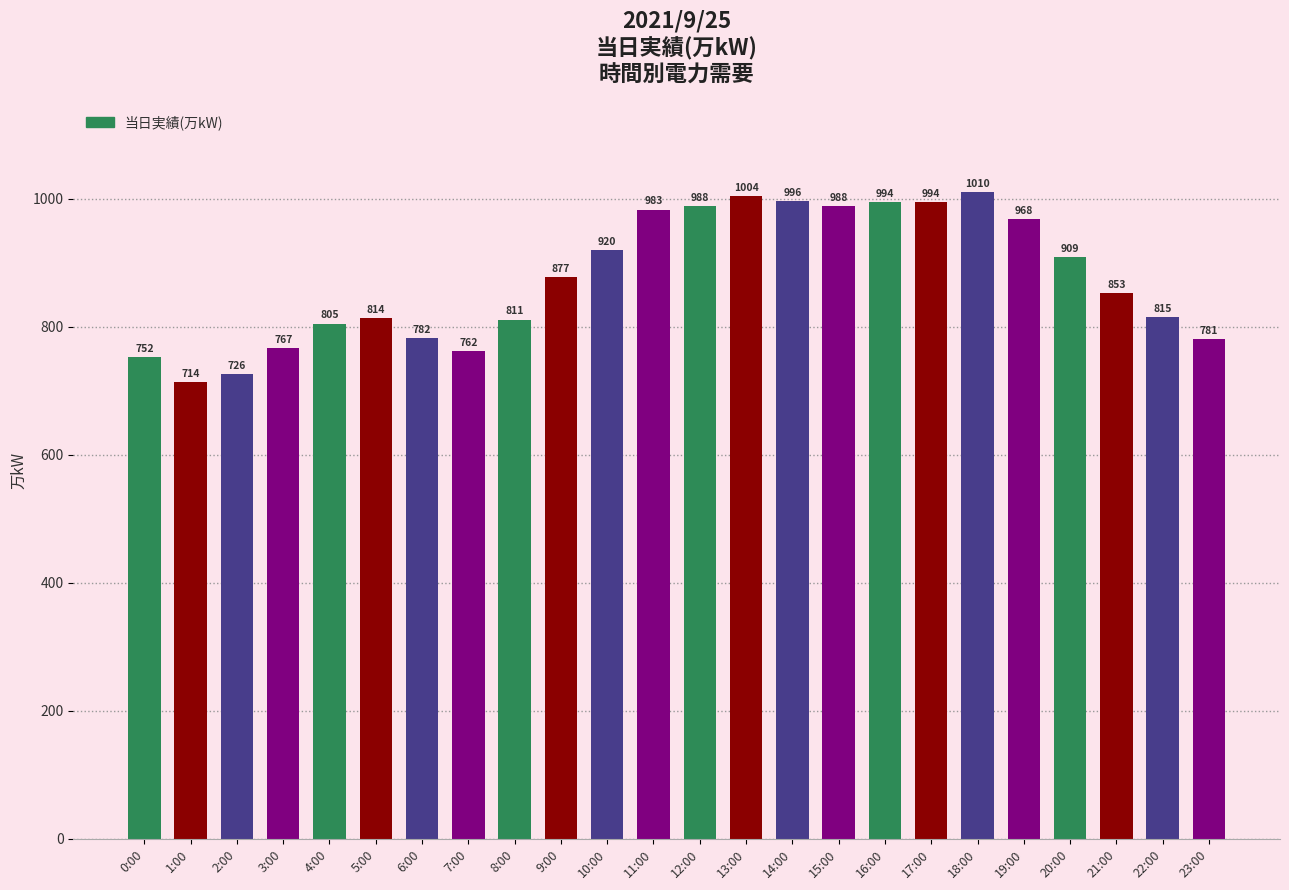

The value at 14:00 is 1662. True or false?

False